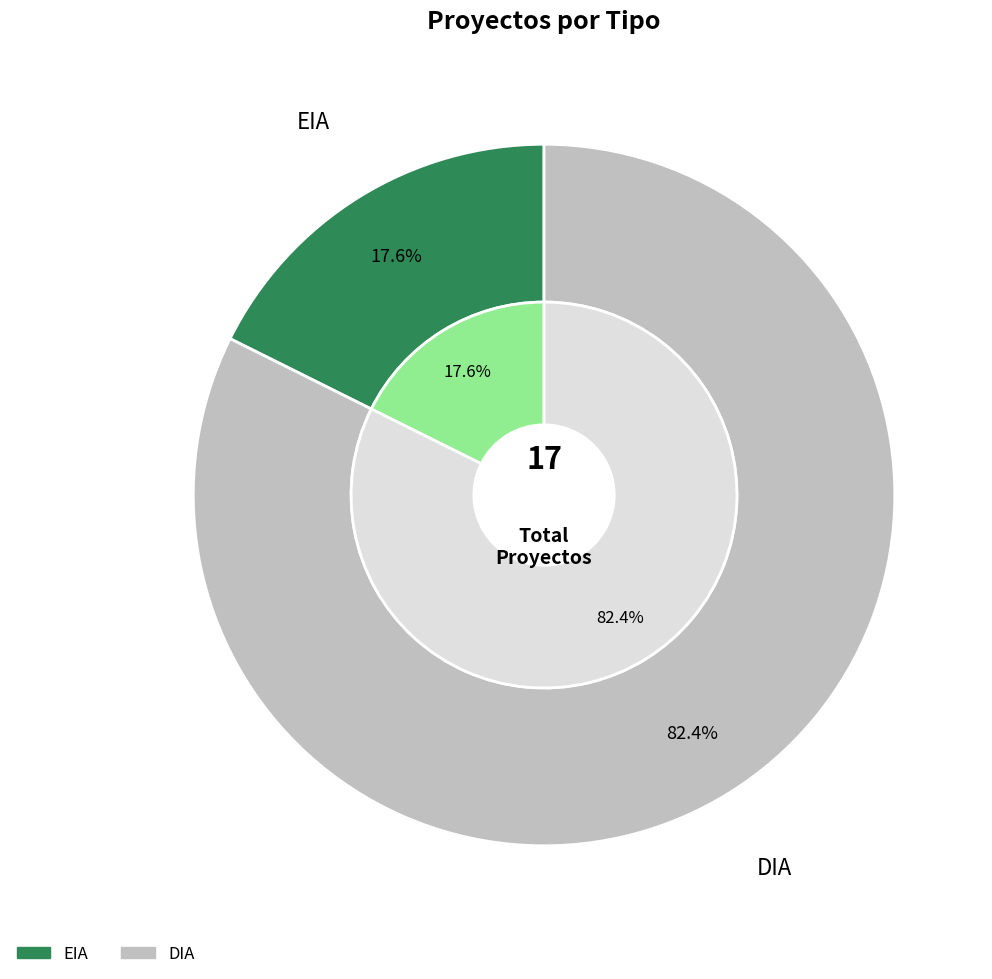

What percentage is the EIA slice, to the nearest percent?

18%